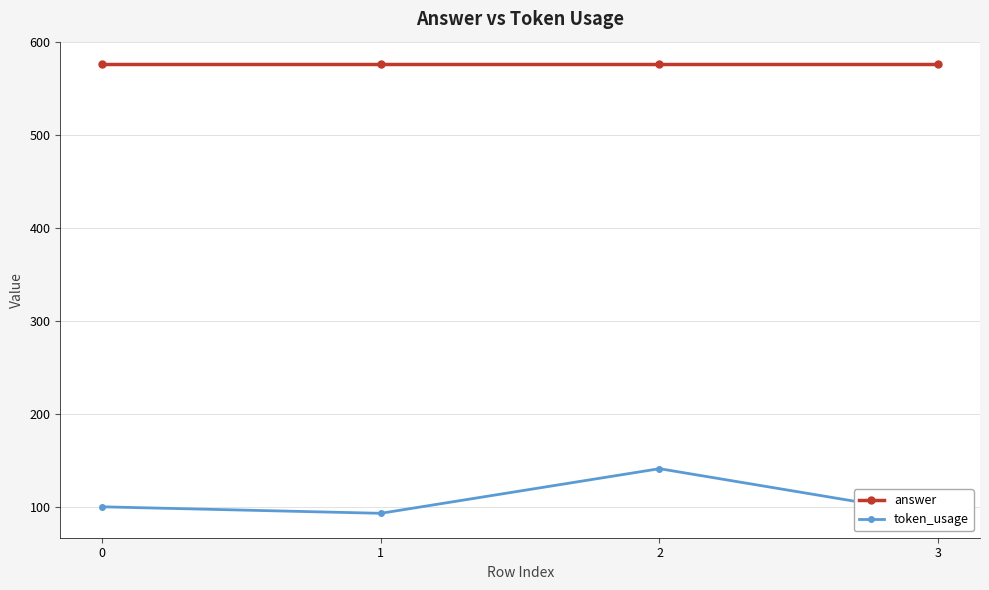

What is the highest value of the answer series?

576